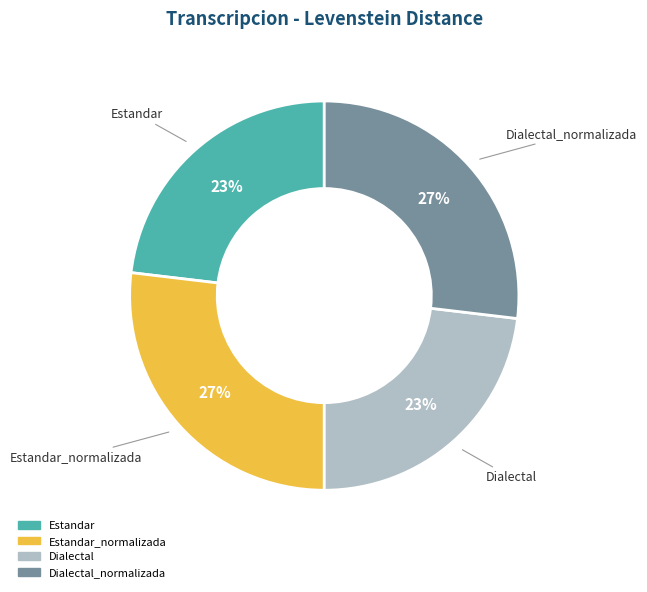

To the nearest percent, what is the average slice percentage?

25%